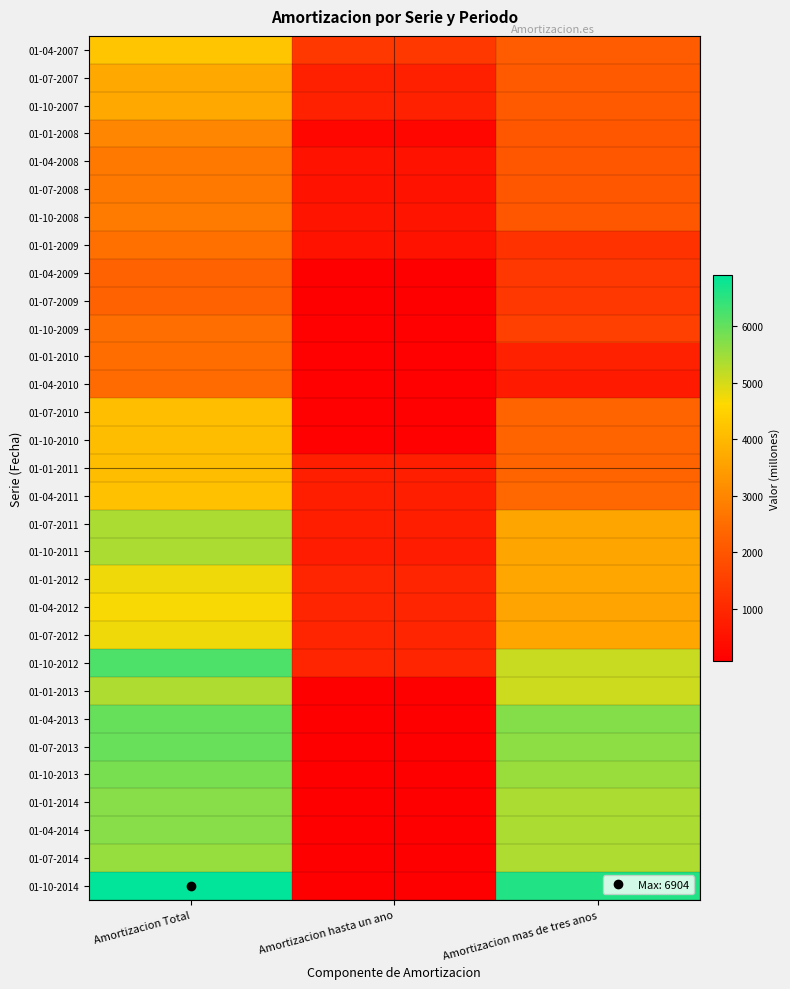

At Amortizacion hasta un ano, list the series in order from largest to smallest.

01-04-2007, 01-01-2012, 01-07-2012, 01-04-2012, 01-10-2012, 01-10-2007, 01-07-2007, 01-01-2011, 01-04-2011, 01-07-2011, 01-10-2011, 01-10-2008, 01-01-2009, 01-04-2008, 01-07-2008, 01-01-2008, 01-10-2010, 01-07-2010, 01-10-2009, 01-01-2010, 01-04-2010, 01-01-2014, 01-07-2009, 01-07-2013, 01-04-2014, 01-10-2014, 01-04-2009, 01-04-2013, 01-10-2013, 01-01-2013, 01-07-2014